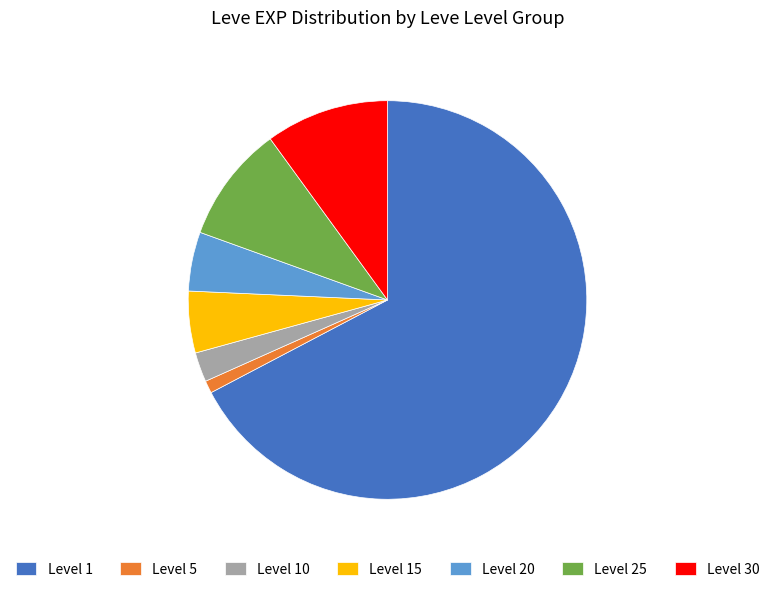

Do Level 10 and Level 30 together represent more than half of the pie?

No